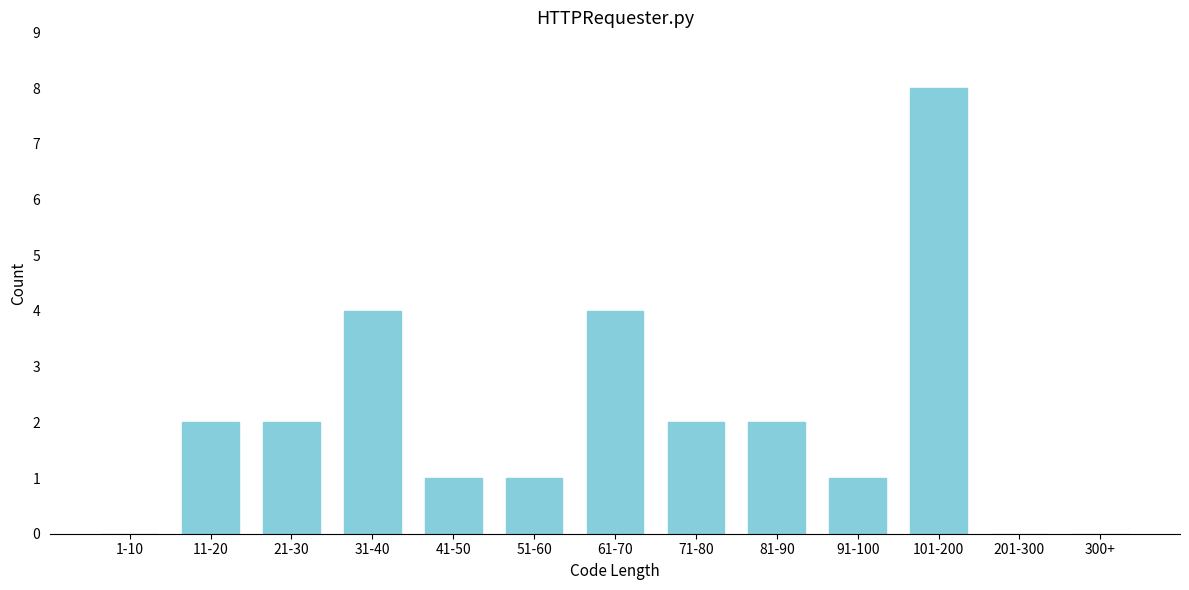

Reading left to right, list all the values displayed in this chart.

1-10=0	11-20=2	21-30=2	31-40=4	41-50=1	51-60=1	61-70=4	71-80=2	81-90=2	91-100=1	101-200=8	201-300=0	300+=0